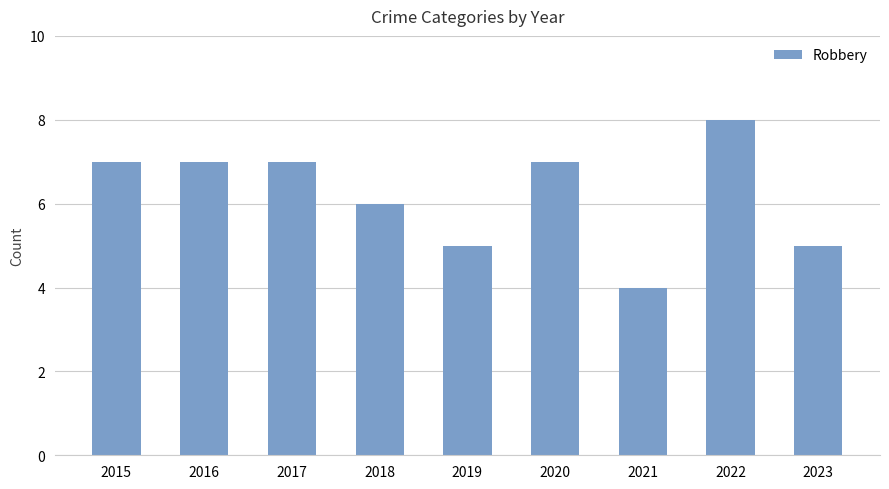

Reading left to right, extract all data points from this chart.

7	7	7	6	5	7	4	8	5